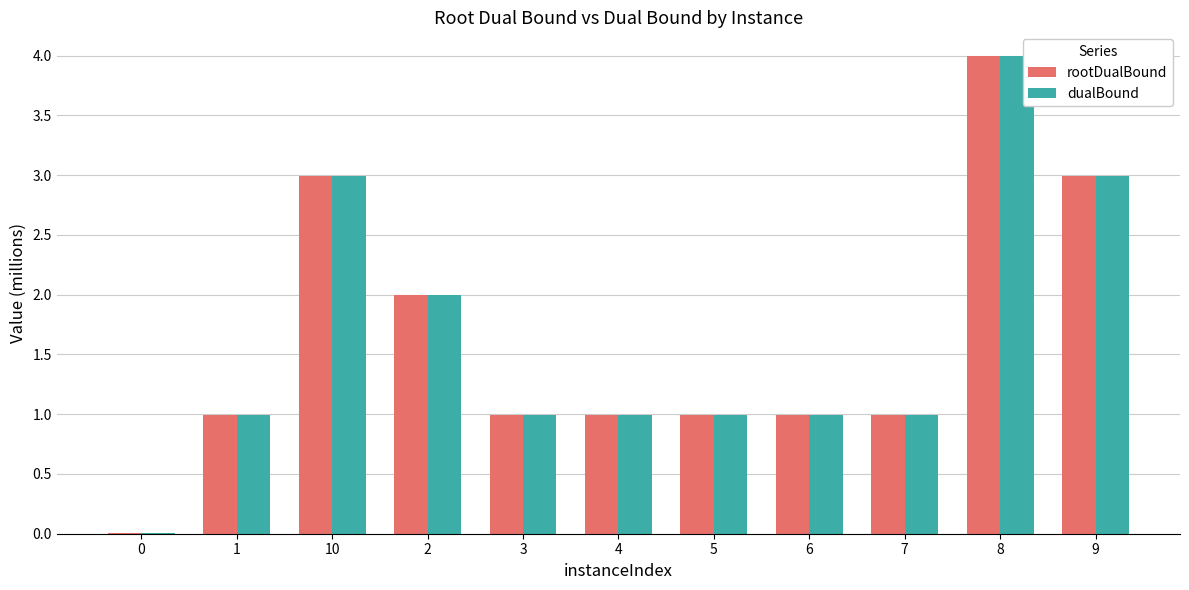

The value of rootDualBound at 10 is 4.2. True or false?

False